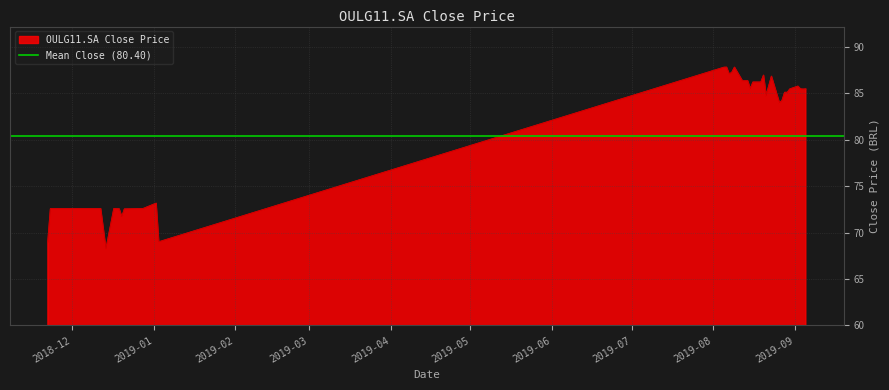

What is the difference between the maximum and second lowest values?

18.8